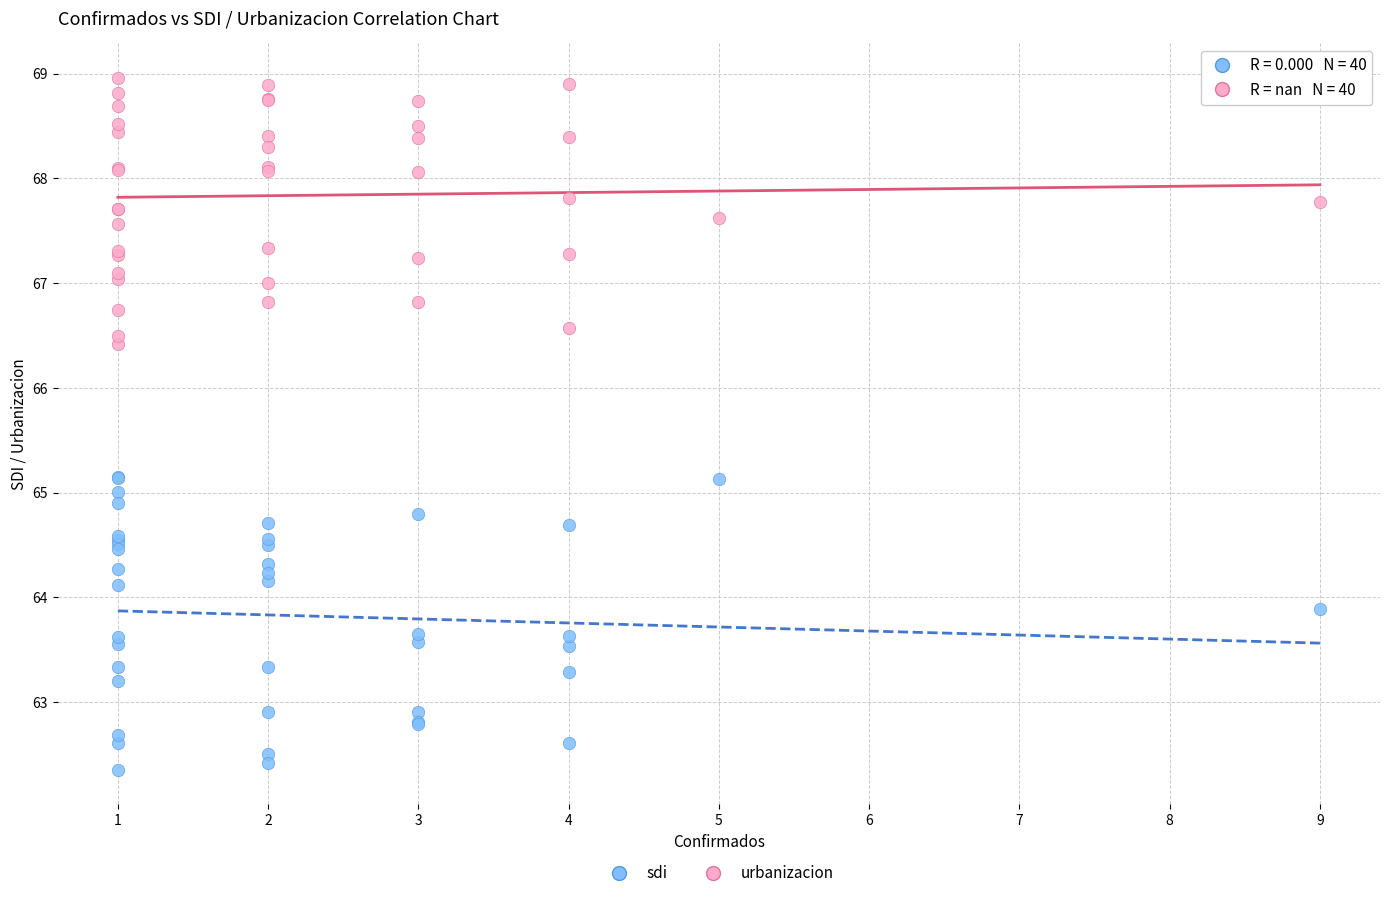

What are all the series names shown in the legend?

sdi, urbanizacion